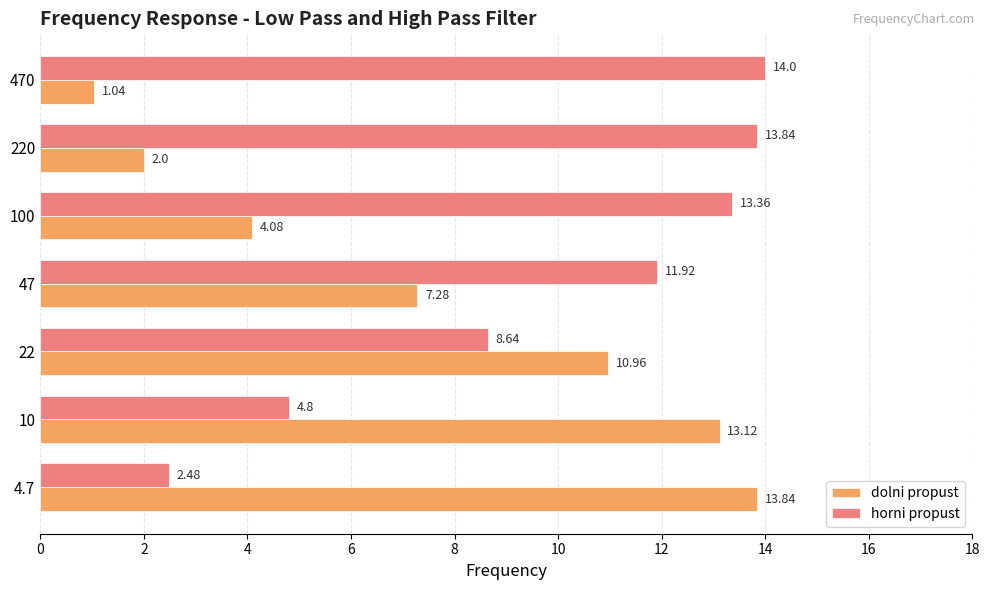

At which category is the sum across all series the highest?

22